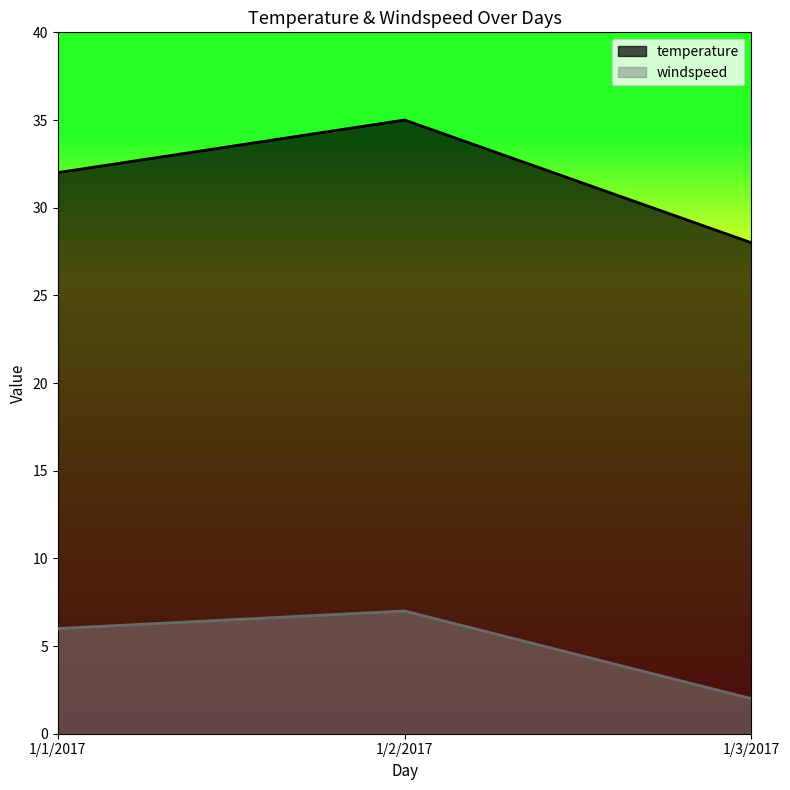

What is the label of the 2nd point from the left?

1/2/2017